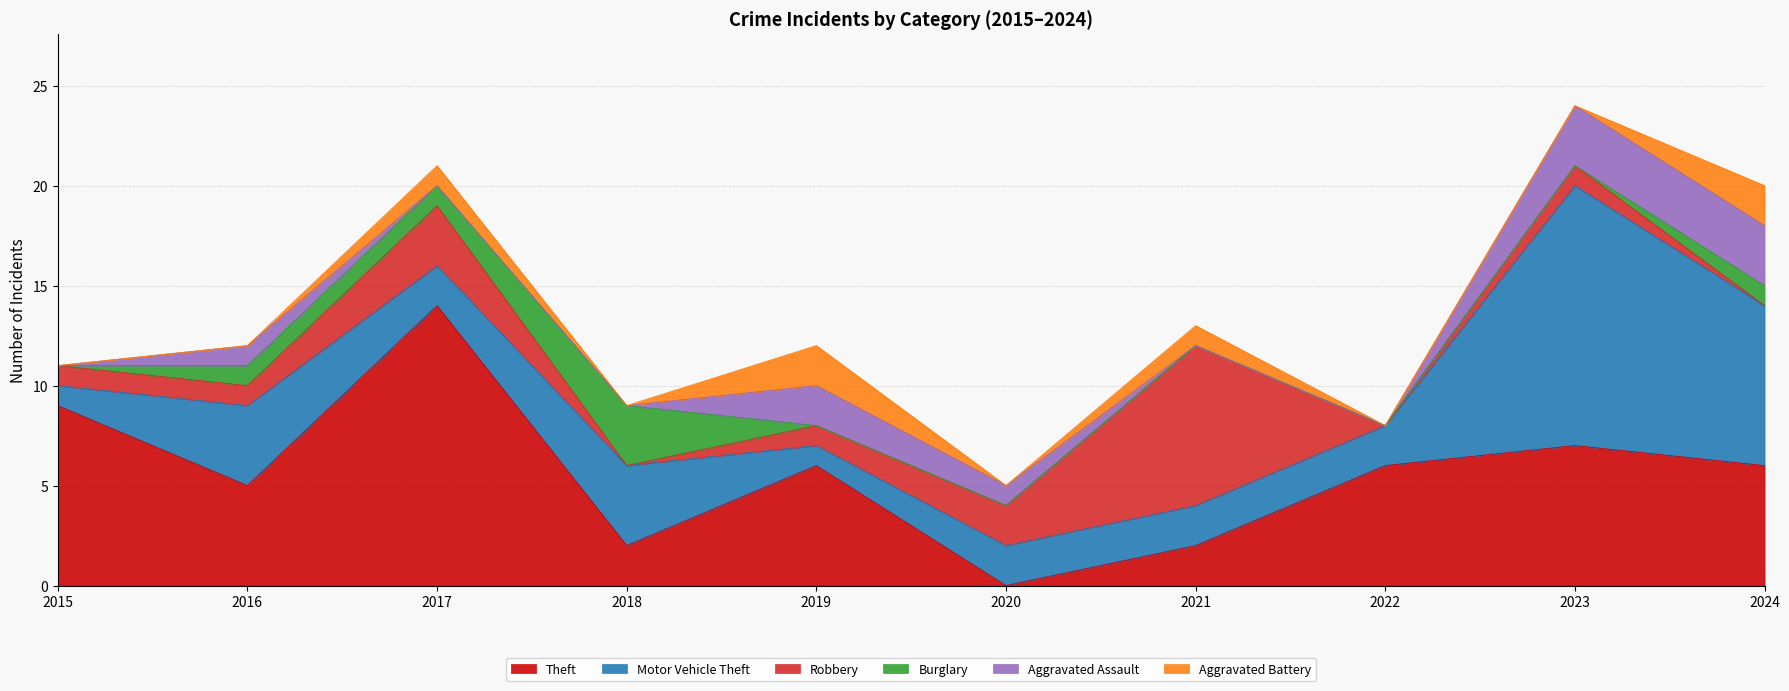

In Motor Vehicle Theft, how many points are lower than both neighbors (excluding endpoints)?

2